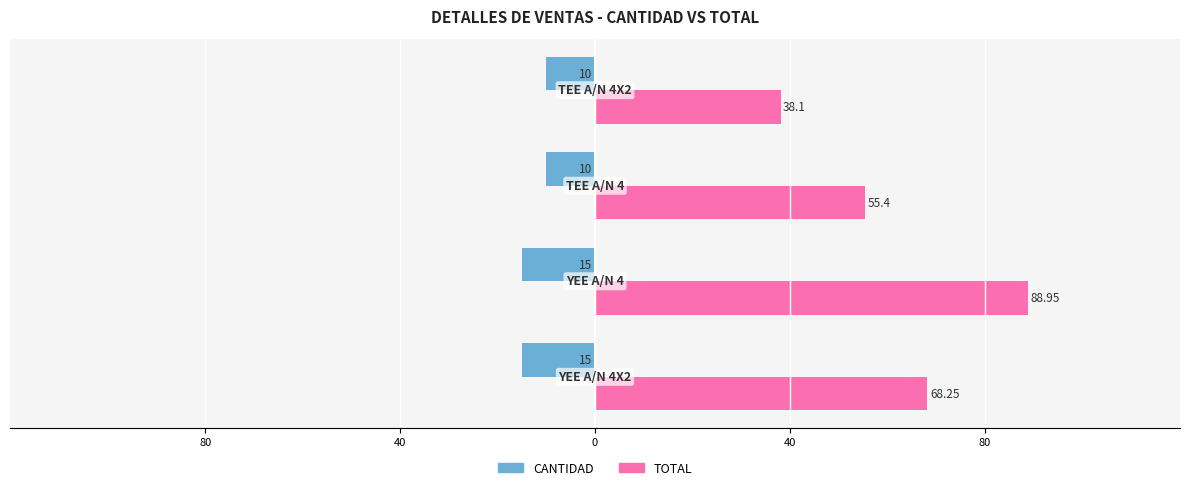

What are all the series names shown in the legend?

CANTIDAD, TOTAL